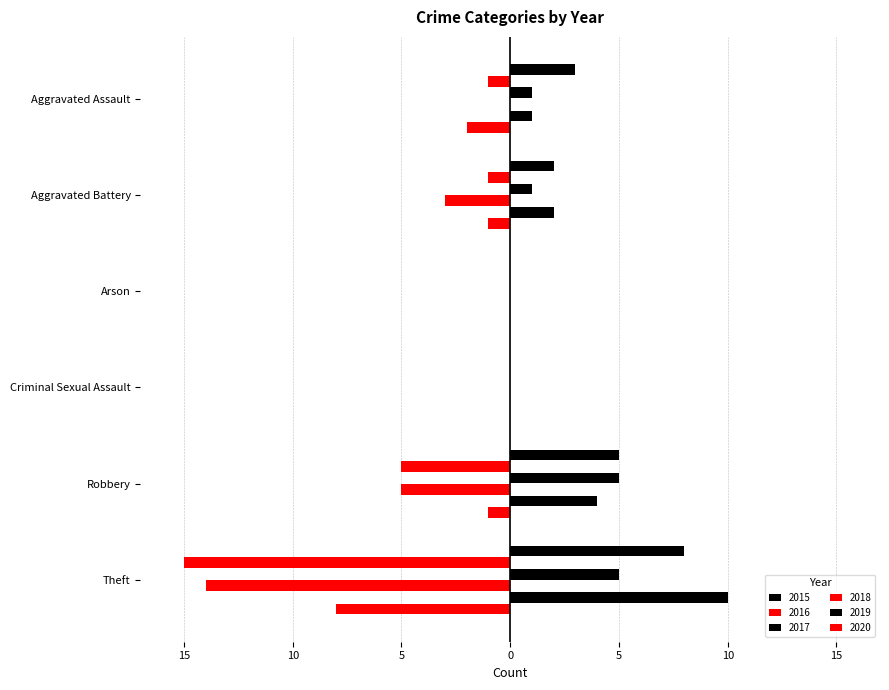

How many data points in 2015 are less than 3?

3